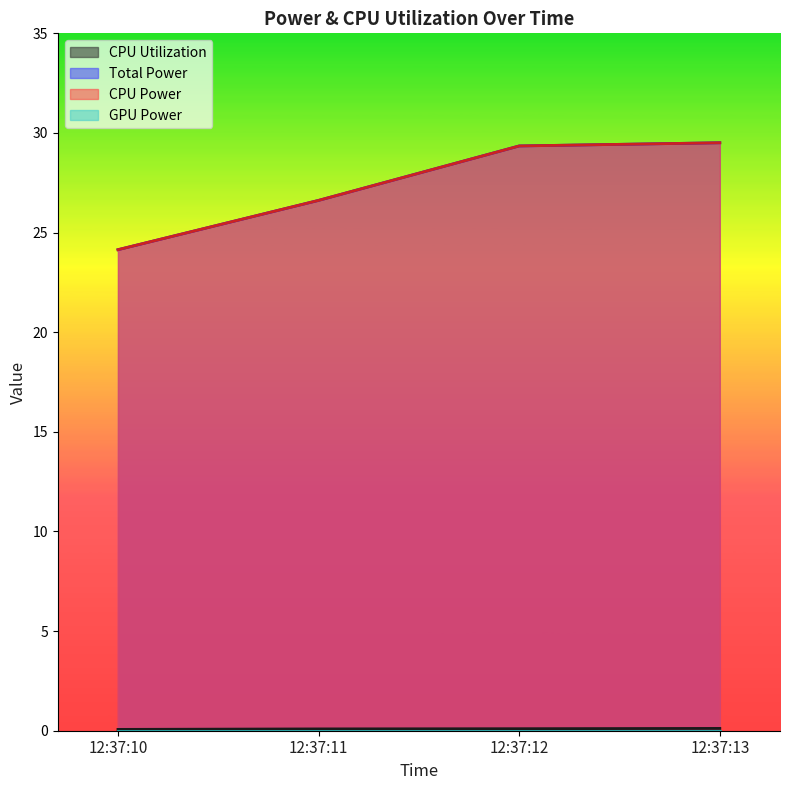

Which series has the largest range (max minus min)?

Total Power